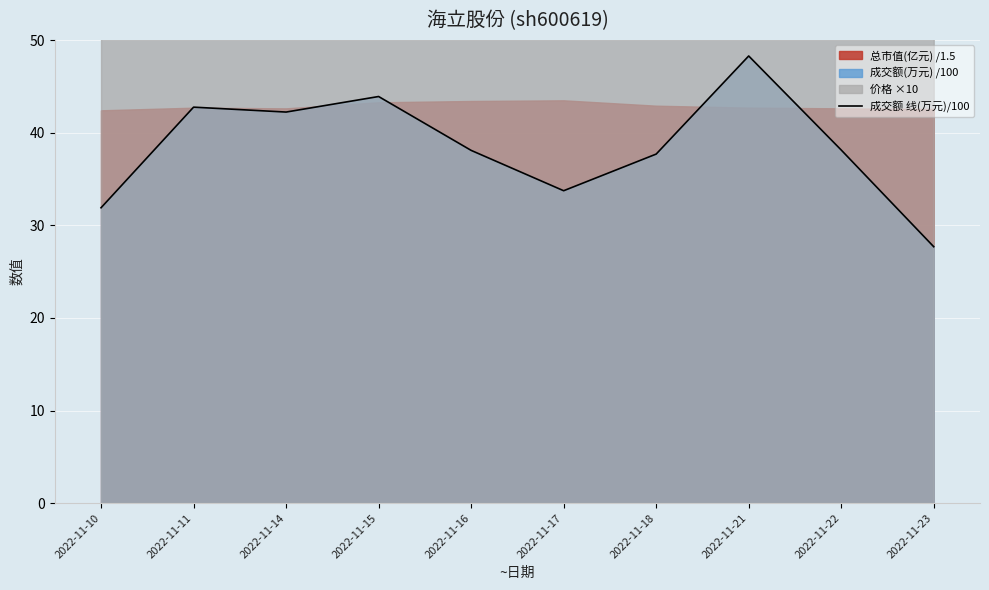

How many values exceed 38?

6